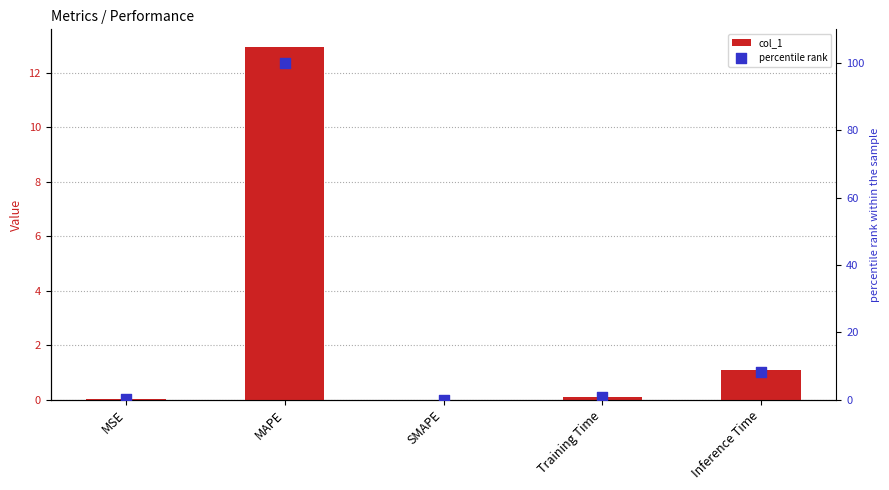

Which series reaches the maximum Y coordinate?

percentile rank